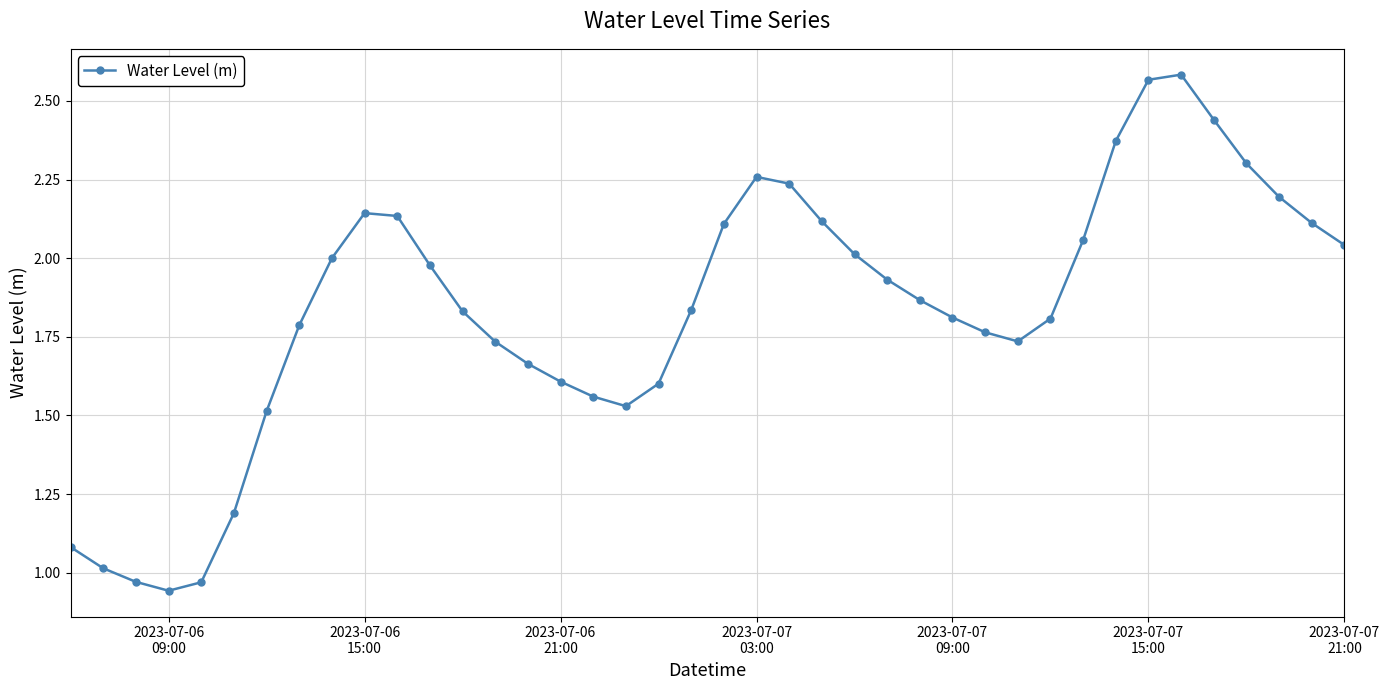

How many categories are shown in the chart?

40